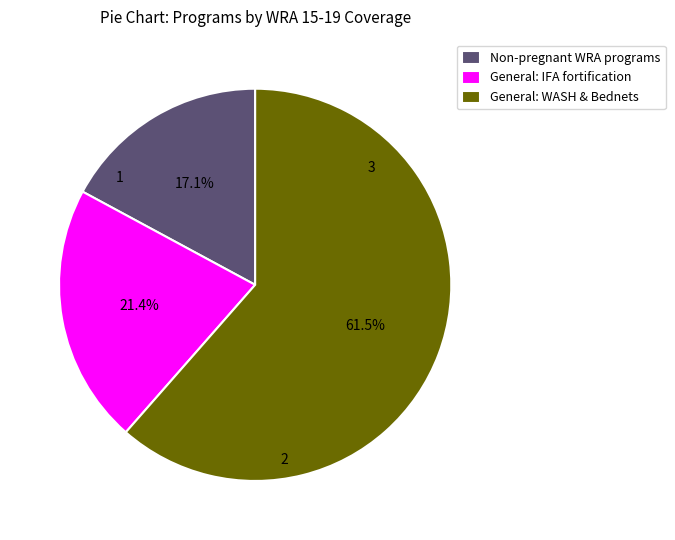

How many slices are in this pie chart?

3